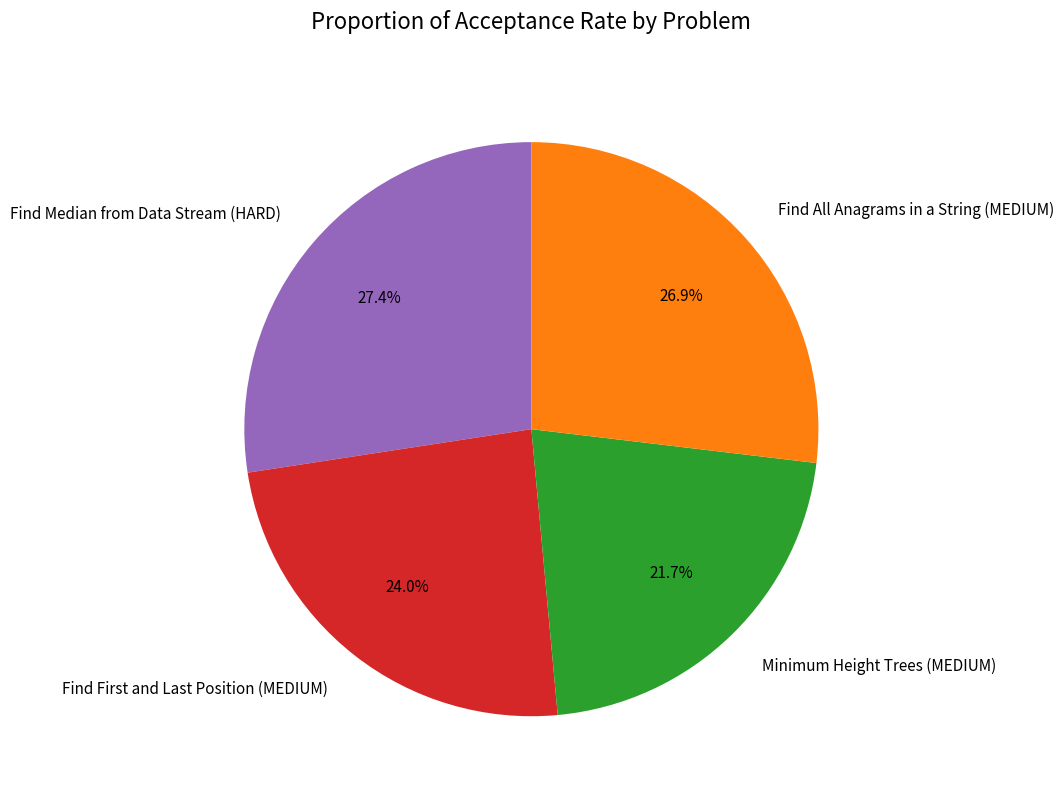

Rank the categories by value from lowest to highest.

Minimum Height Trees (MEDIUM), Find First and Last Position (MEDIUM), Find All Anagrams in a String (MEDIUM), Find Median from Data Stream (HARD)